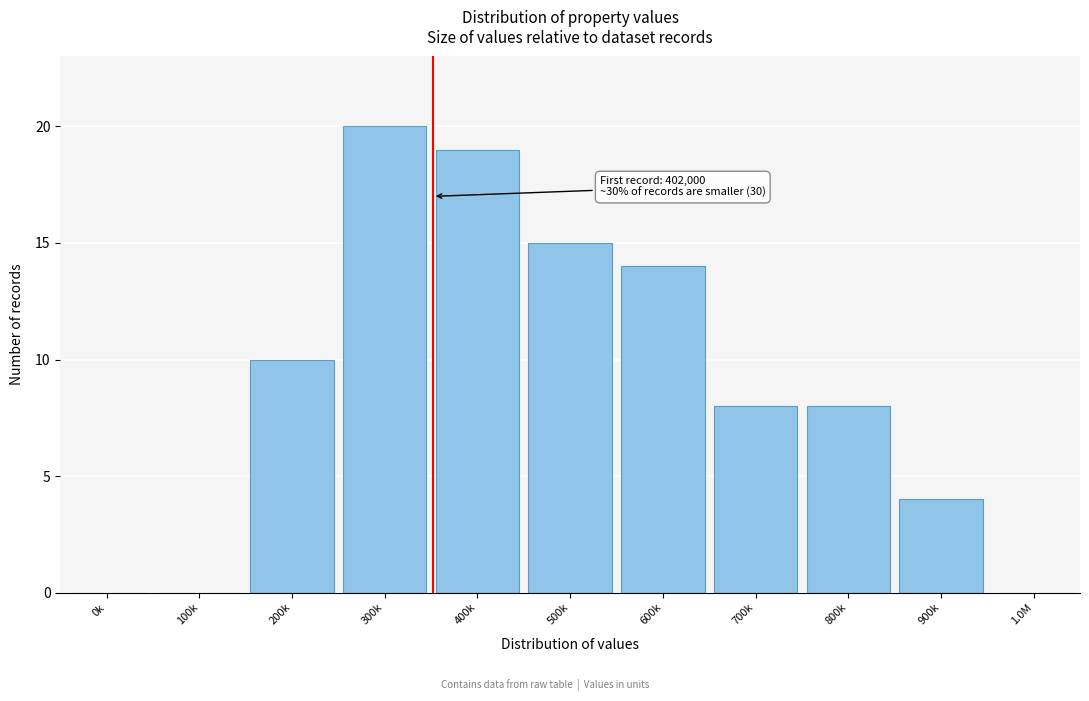

Reading left to right, list all the values displayed in this chart.

0k=0	100k=0	200k=10	300k=20	400k=19	500k=15	600k=14	700k=8	800k=8	900k=4	1.0M=0